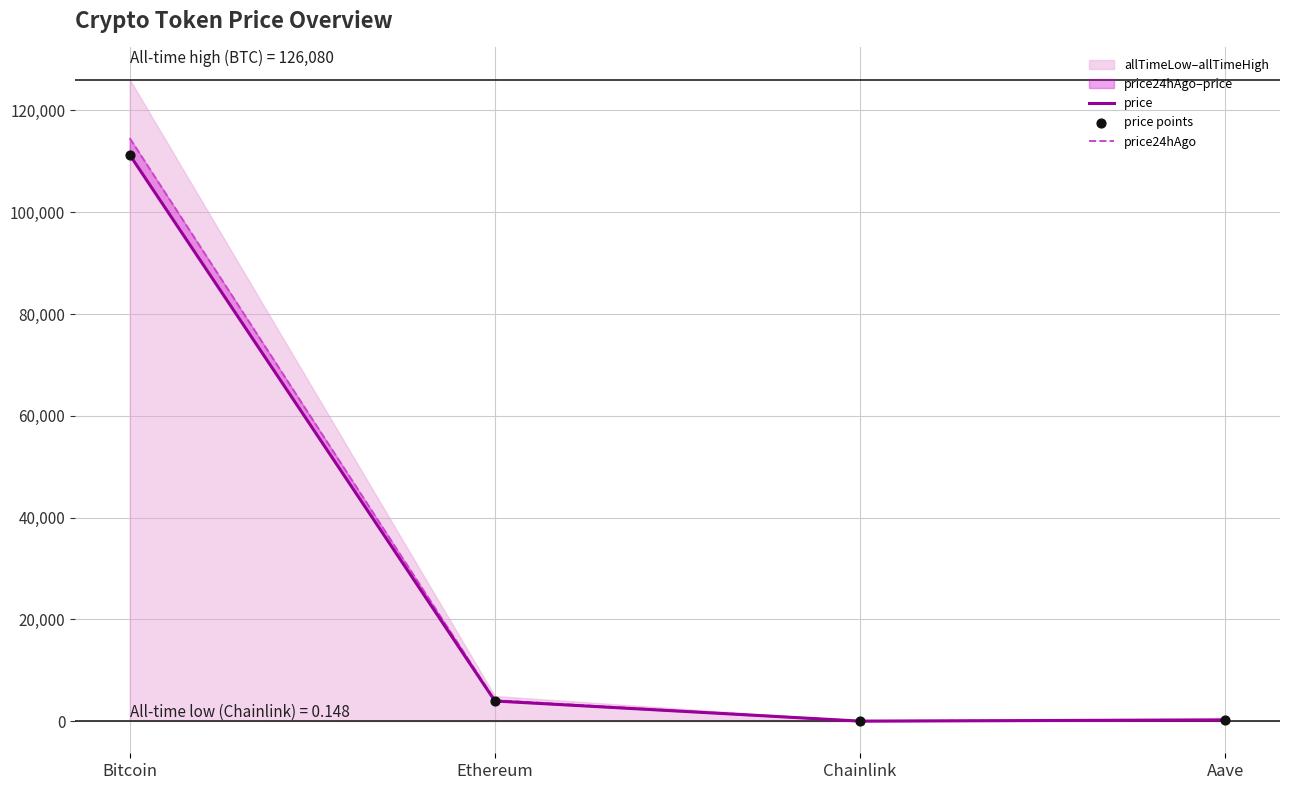

At how many categories does at least one series exceed 57138?

1